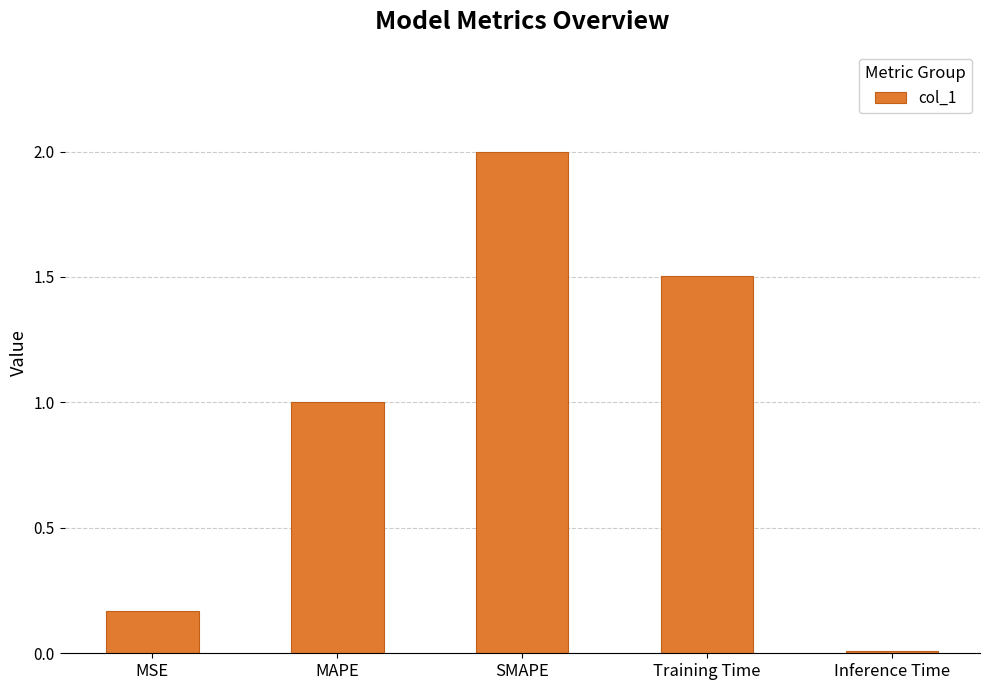

What is the change in value from MSE to SMAPE?

+1.8